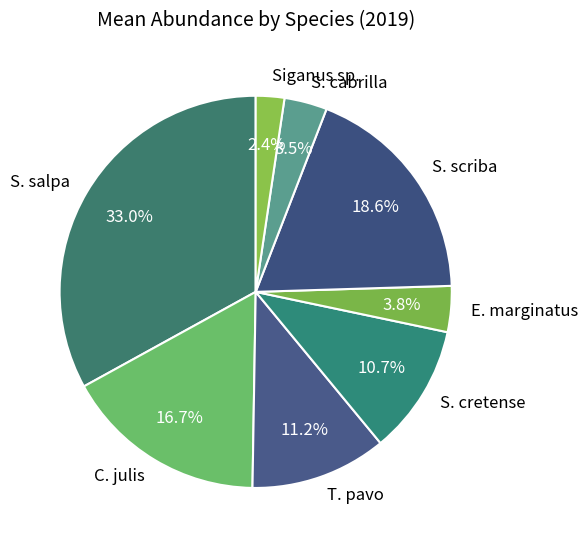

To the nearest percent, what percentage of the pie is S. cretense?

11%